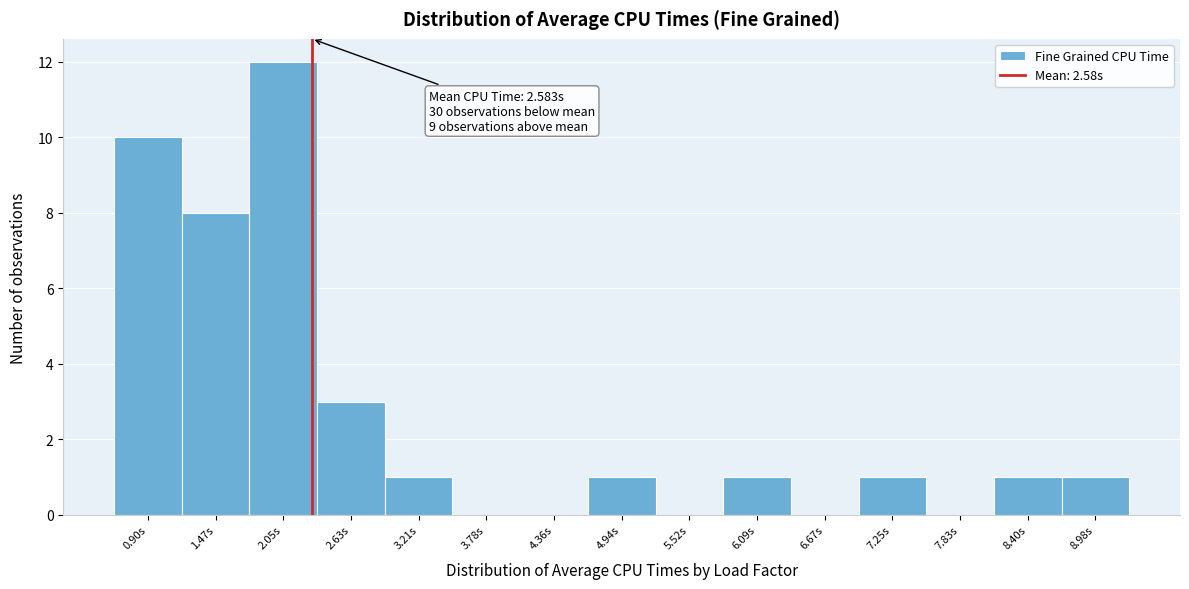

Reading left to right, extract all data points from this chart.

0.90s=10	1.47s=8	2.05s=12	2.63s=3	3.21s=1	3.78s=0	4.36s=0	4.94s=1	5.52s=0	6.09s=1	6.67s=0	7.25s=1	7.83s=0	8.40s=1	8.98s=1